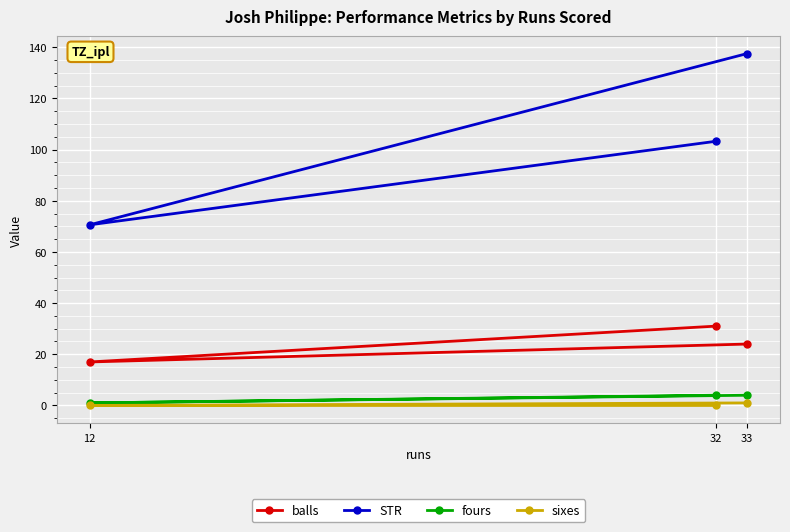

The fours series shows 1.0 at 12. True or false?

True